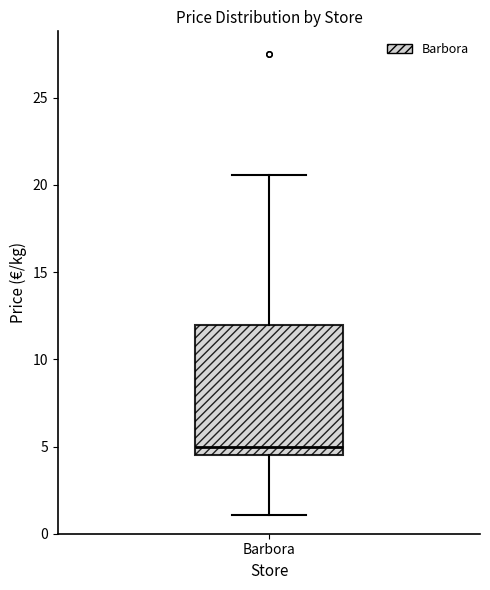

Transcribe this box plot: give where the median line is, the range the box spans, and where the two whiskers end, as read against the y-axis. The values are not printed on the chart, so give them approximately, as read against the axis.

median 5.0, box 4.5 to 12.0, whiskers 1.0 to 20.5